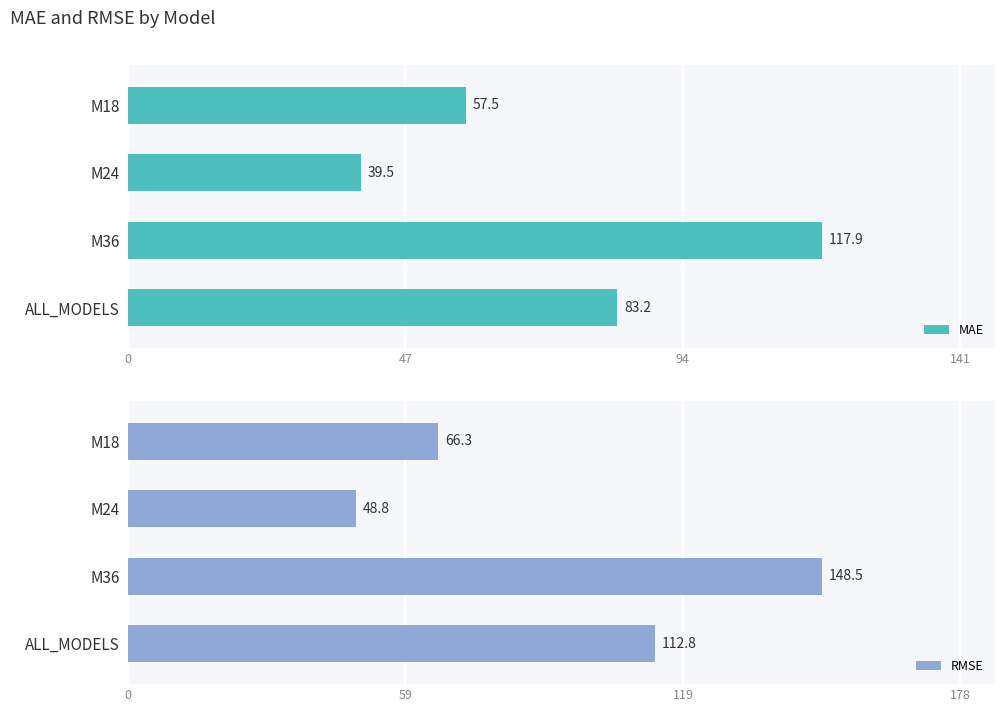

What are all the series names shown in the legend?

MAE, RMSE